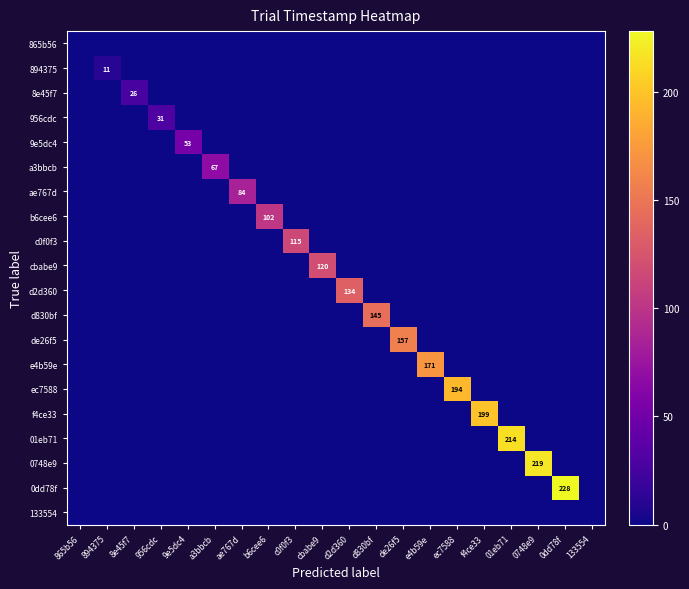

The ec7588 series shows 0 at c0f0f3. True or false?

True